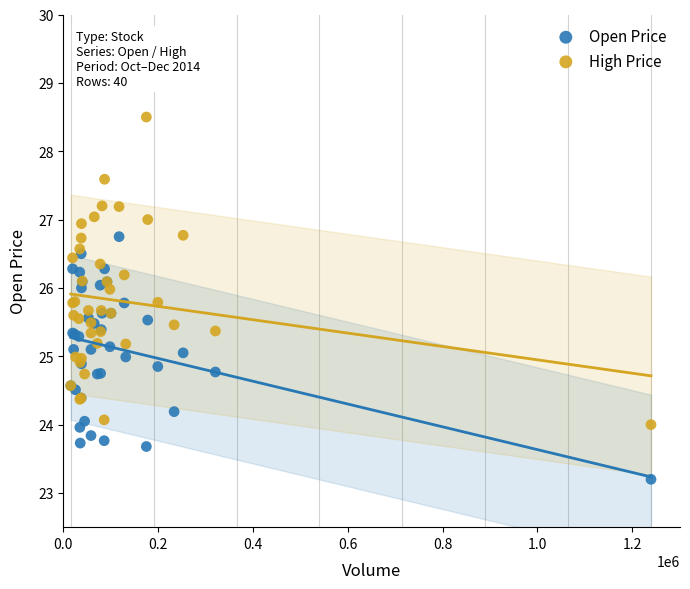

What are all the series names shown in the legend?

Open Price, High Price